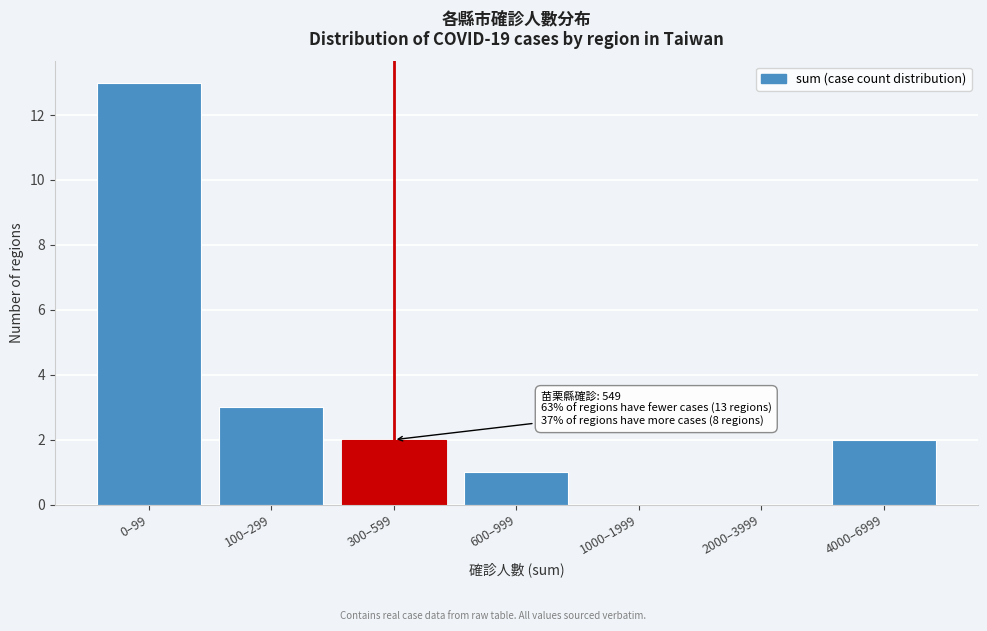

Reading left to right, transcribe all the data shown in this chart.

0–99=13	100–299=3	300–599=2	600–999=1	1000–1999=0	2000–3999=0	4000–6999=2